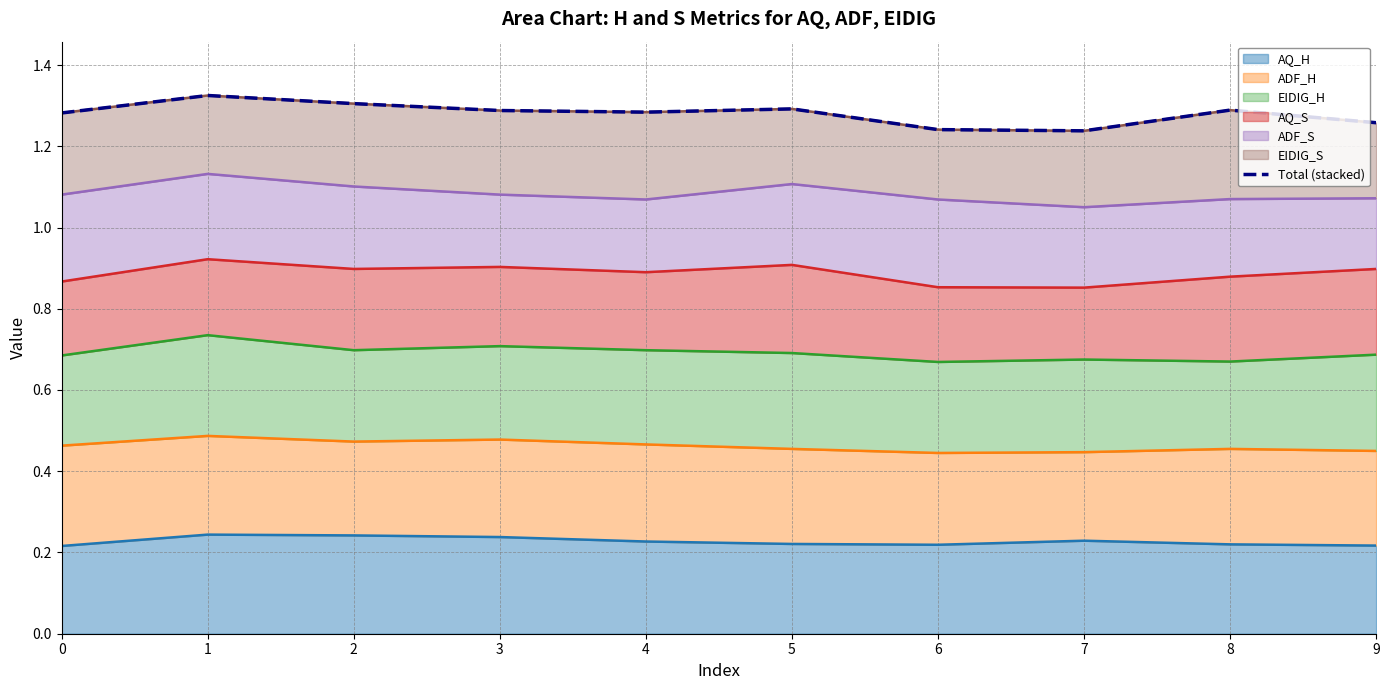

Where is the first local minimum?

4